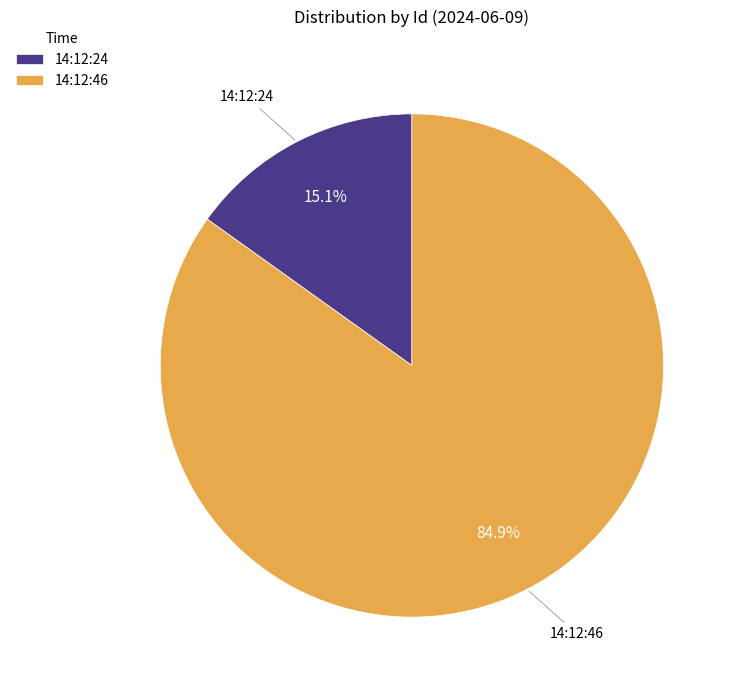

Which has a higher value, 14:12:46 or 14:12:24?

14:12:46